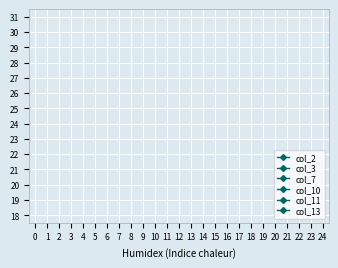

How many series are shown in this chart?

6